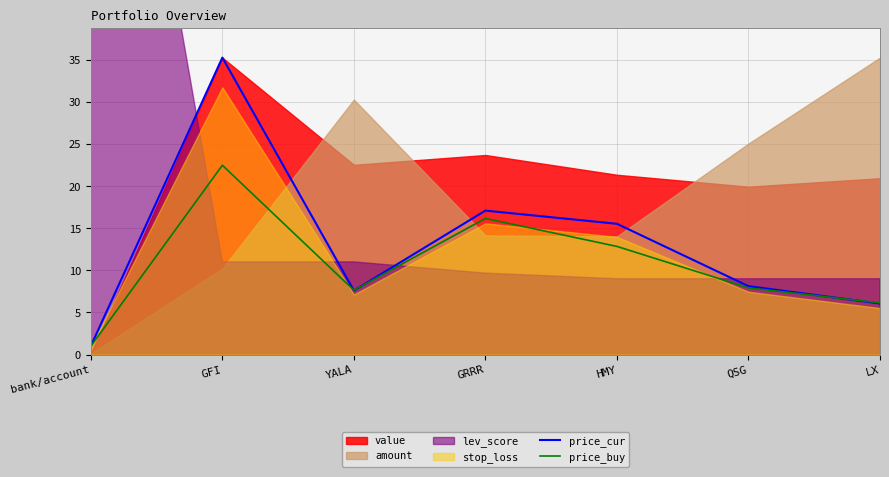

What position from the right is GFI?

6